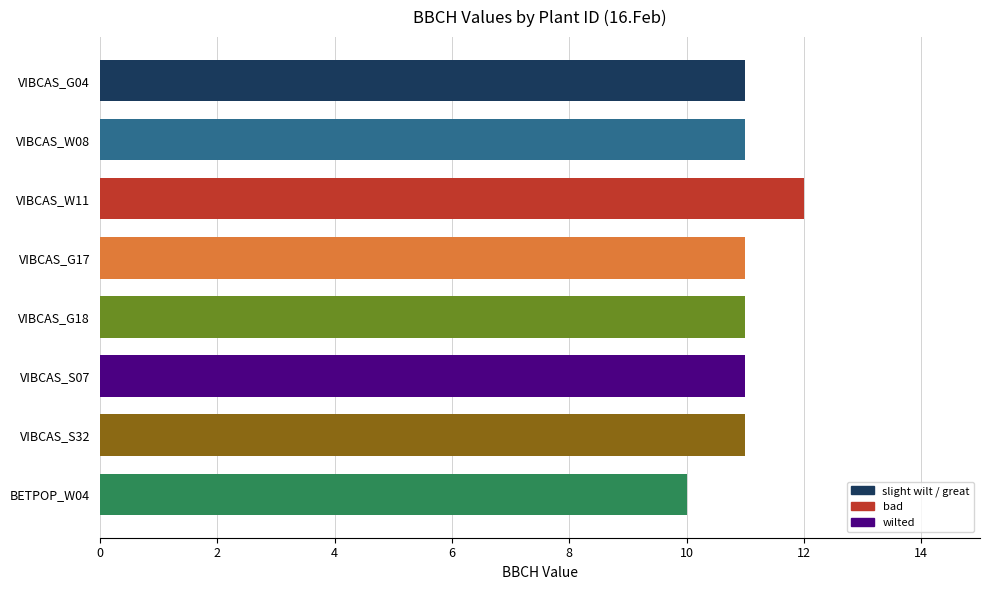

What is the label of the 6th bar from the bottom?

VIBCAS_W11